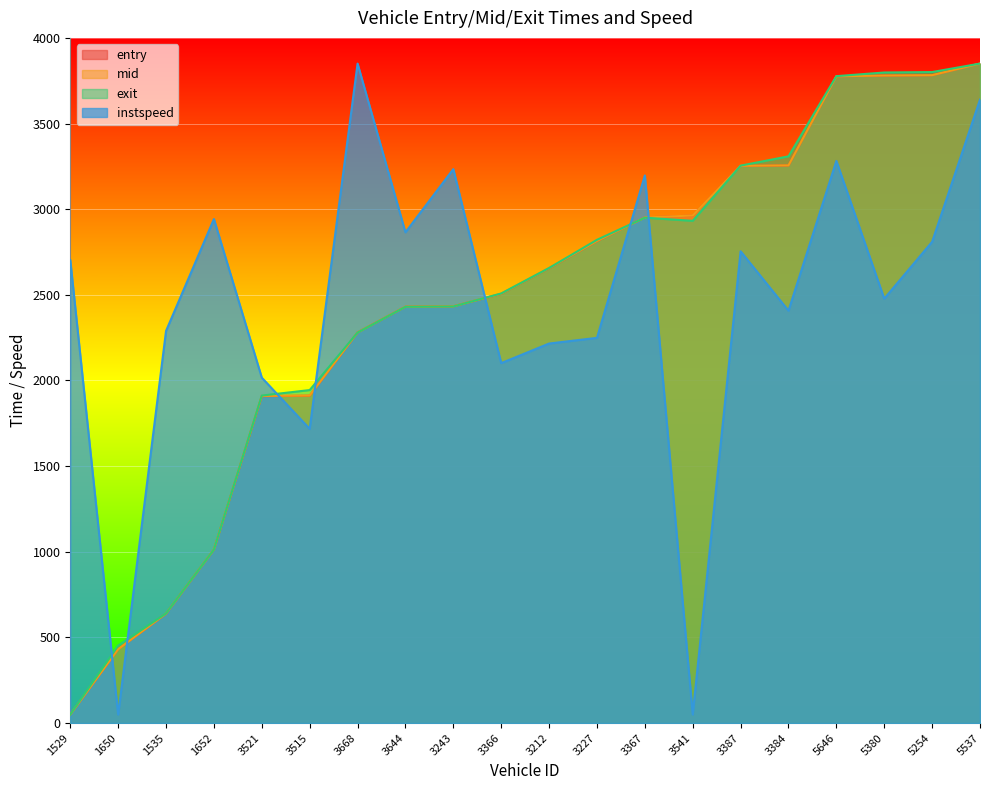

At which label is entry closest to 1950?

3515